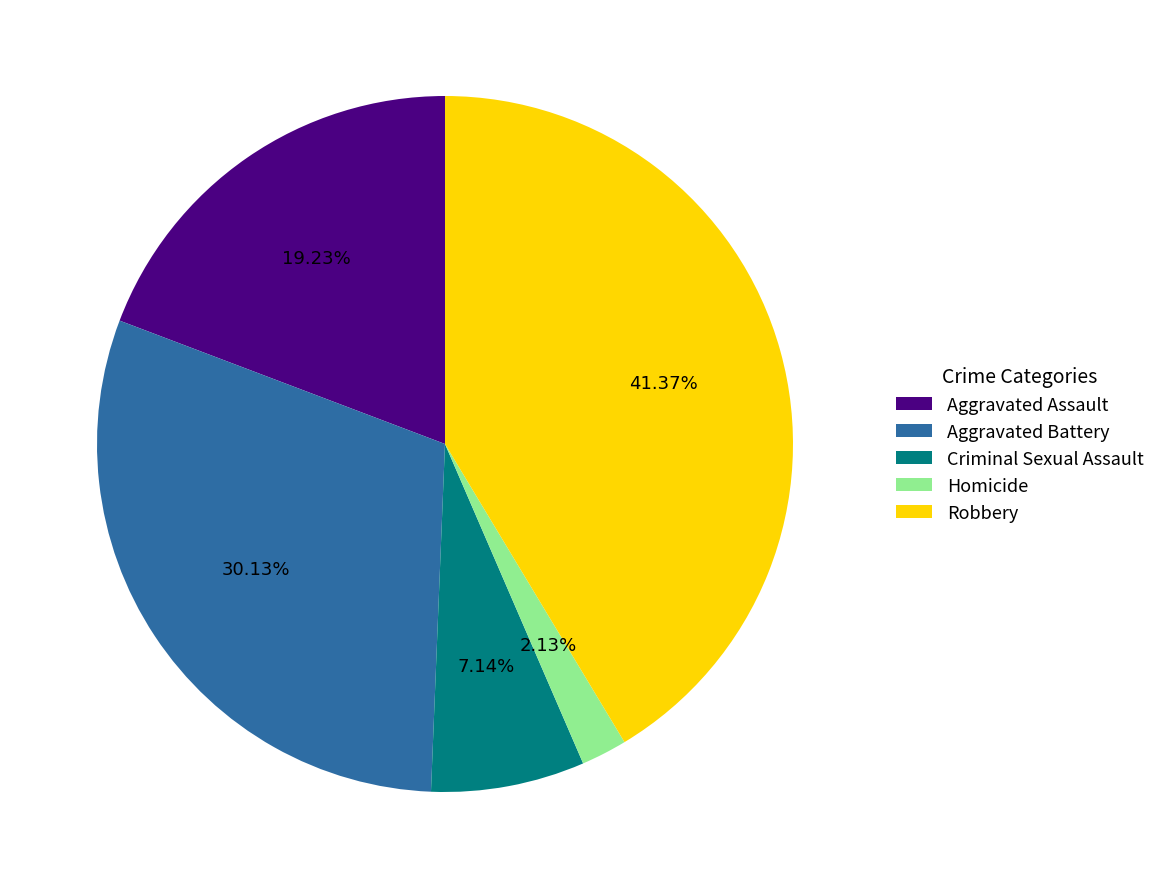

True or false: Aggravated Assault accounts for 19% of the total.

True